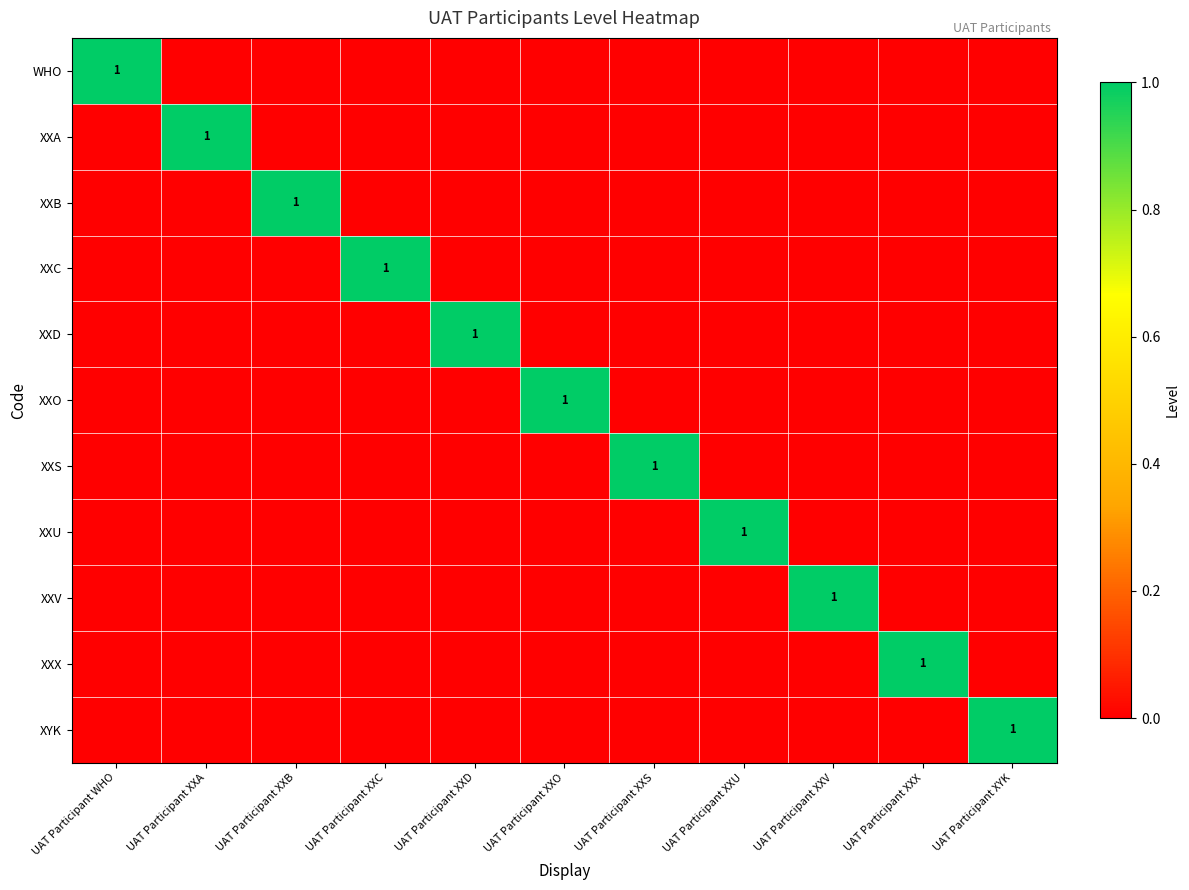

The XXO series shows 1 at UAT Participant XXO. True or false?

True